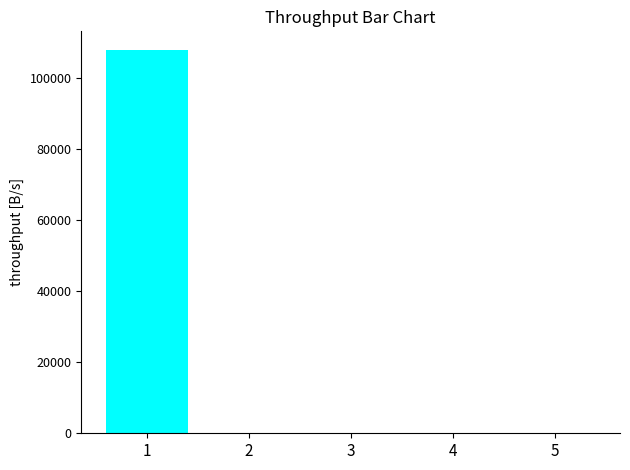

What is the sum of the values at 2 and 4?

131.6